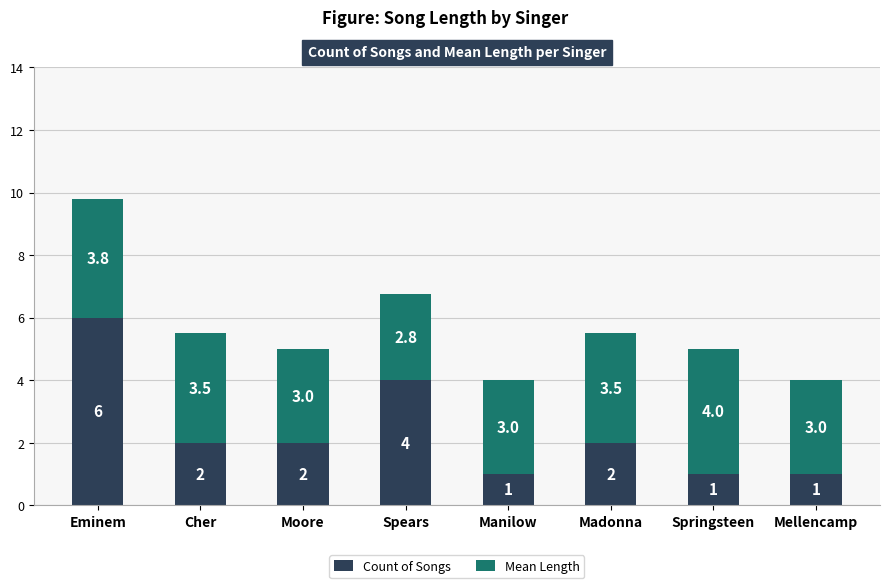

What is the lowest value of the Count of Songs series?

1.0